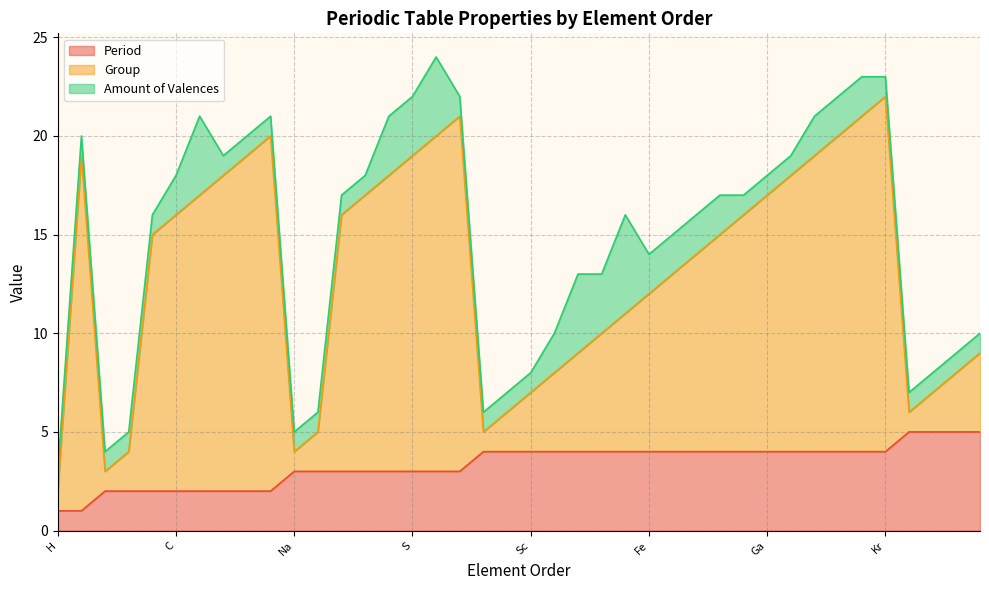

Does the chart display data point markers on the line(s)?

No